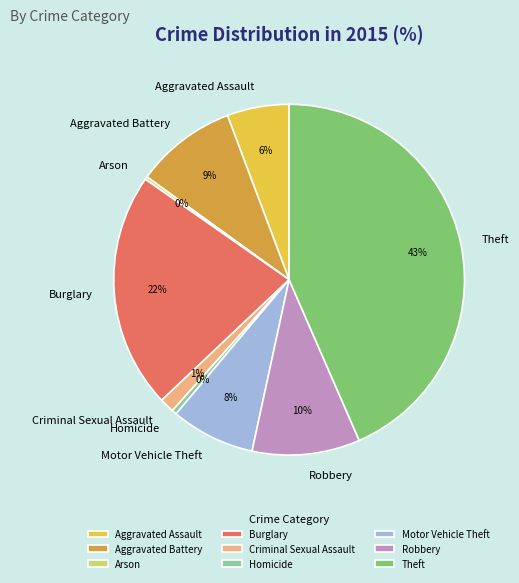

Does any single category account for the majority?

No